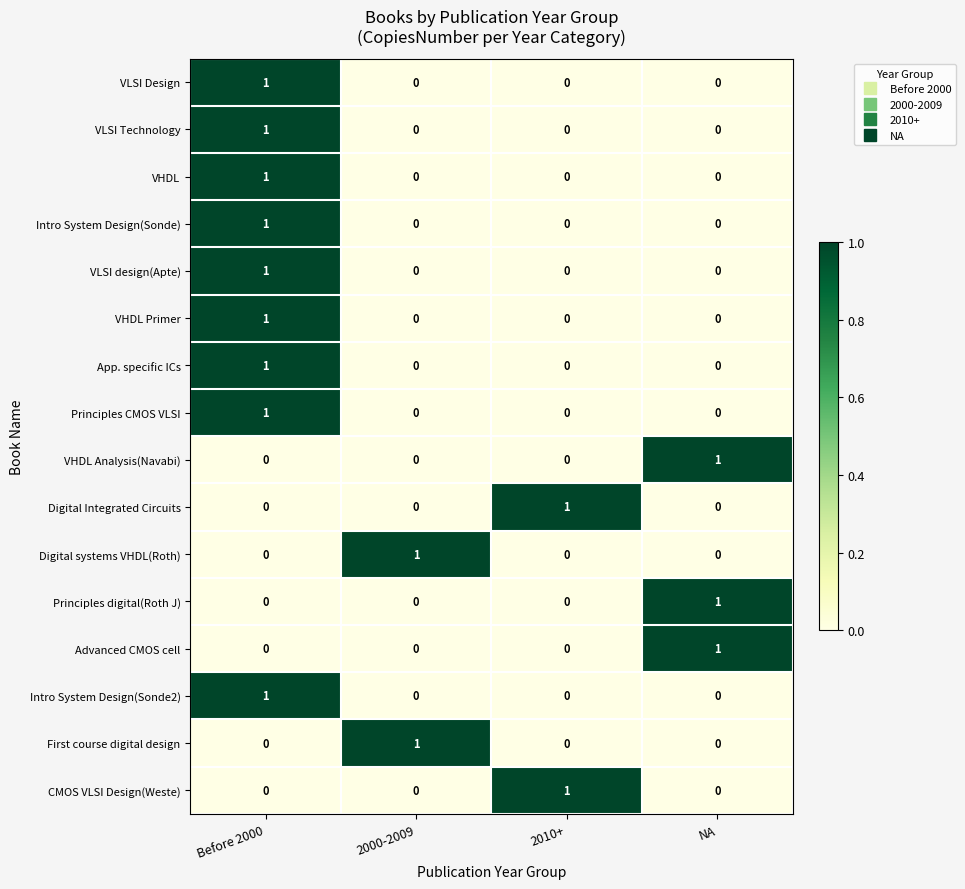

What is the difference between the highest and lowest values at 2010+?

1